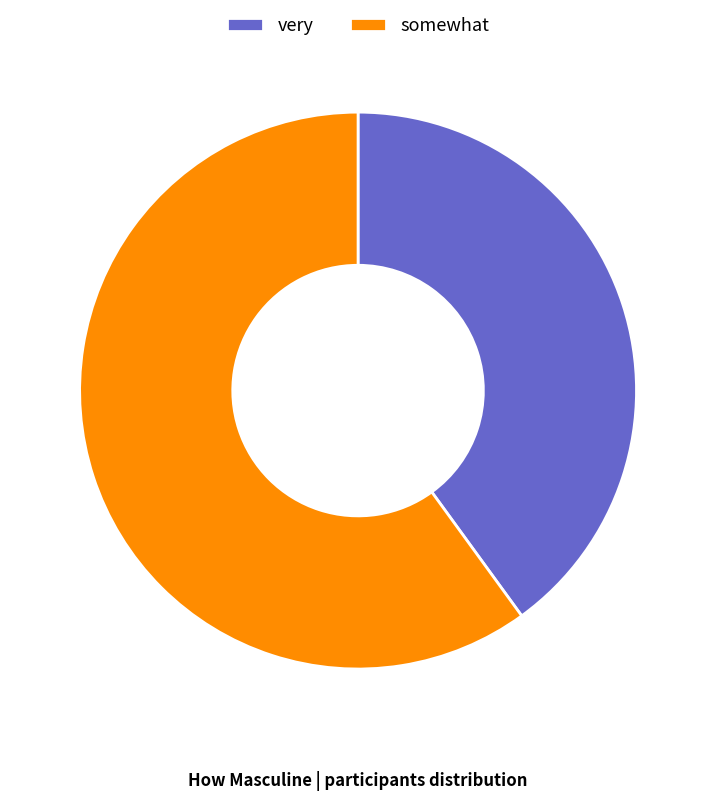

What is the largest slice in the pie chart?

somewhat